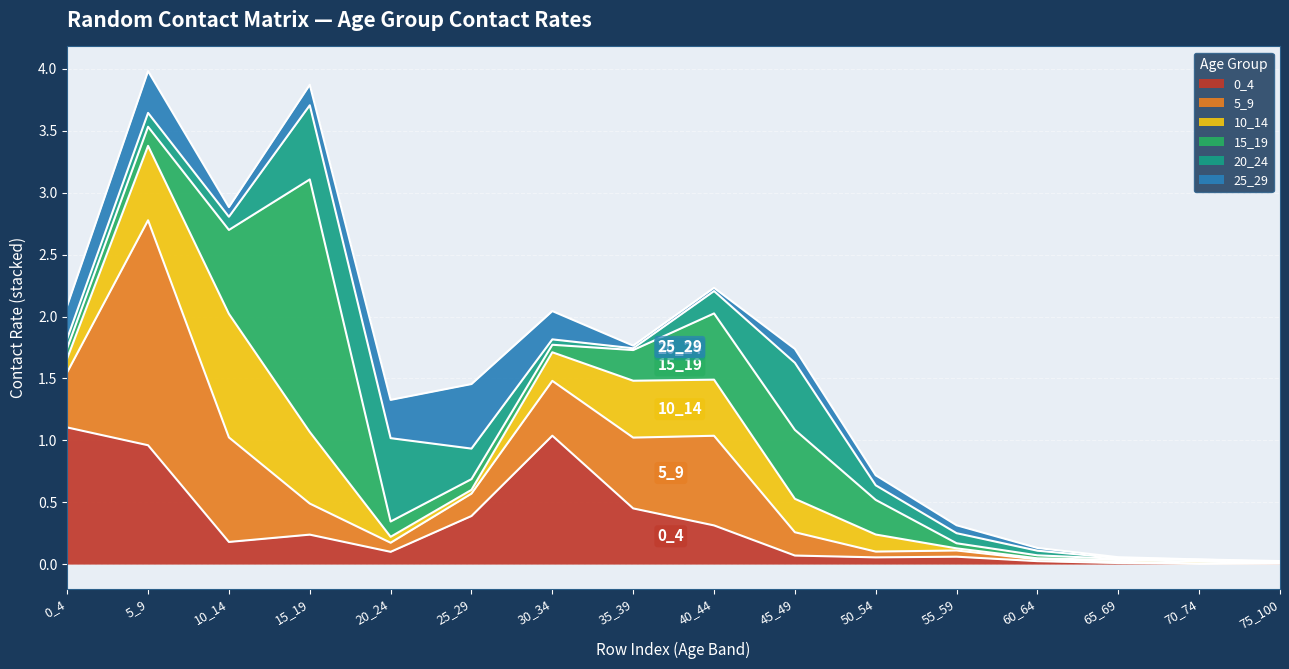

What is the approximate value of 10_14 at 15_19?

0.6